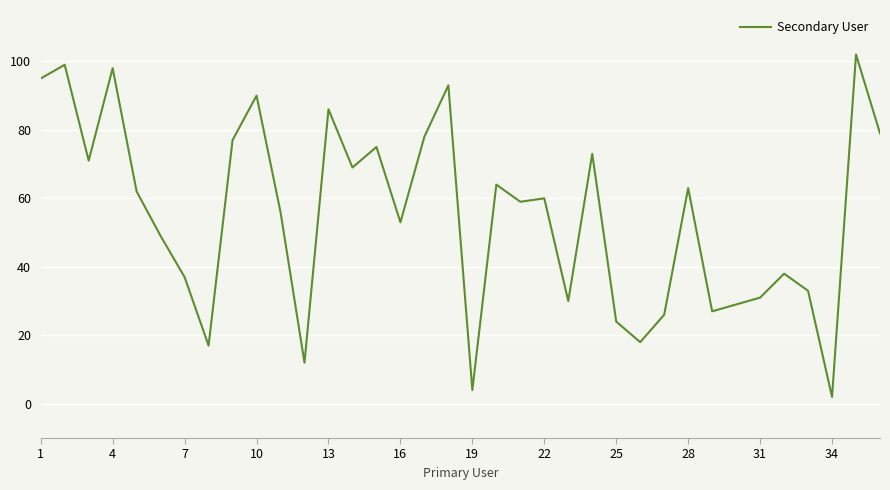

What is the difference between the maximum and minimum values?

100